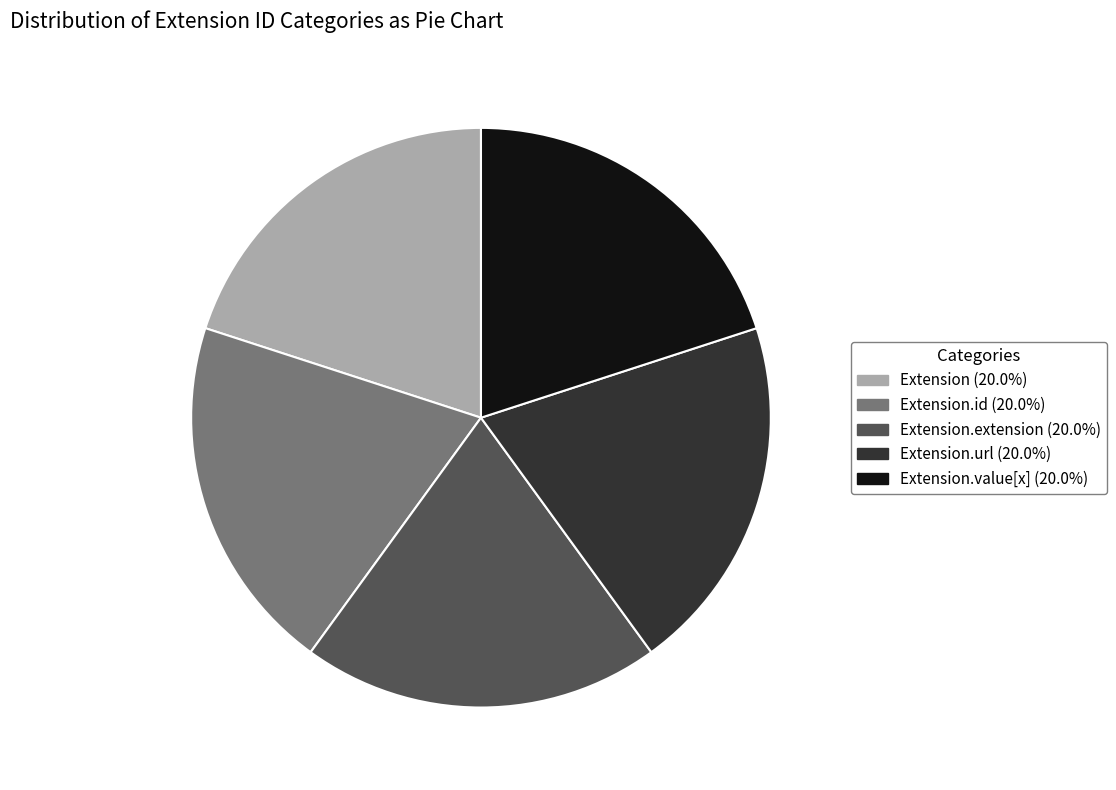

Does any single category account for the majority?

No